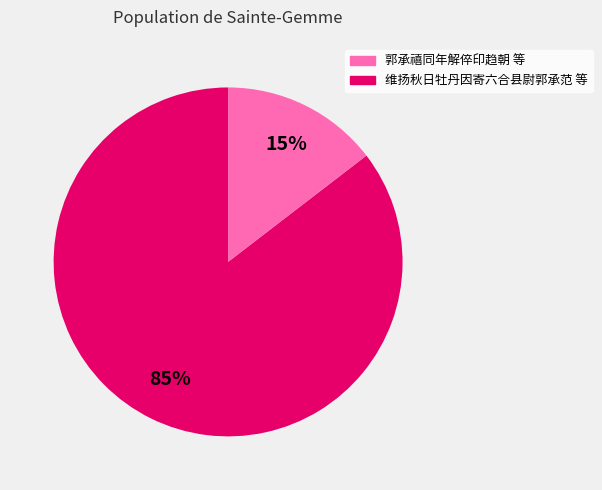

Does any single category account for the majority?

Yes